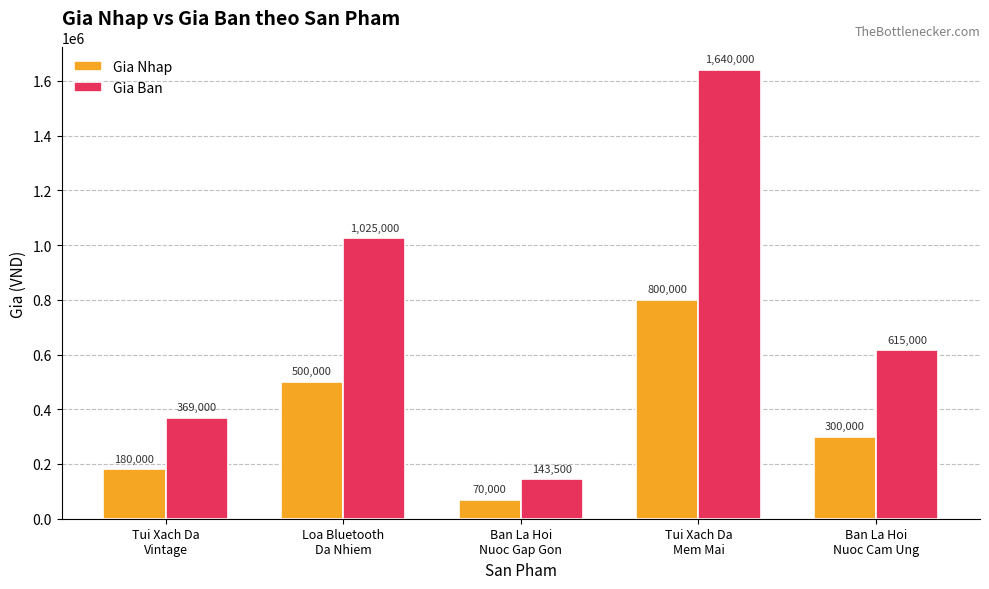

What is the spread (max minus min) of values at Tui Xach Da
Vintage?

189000